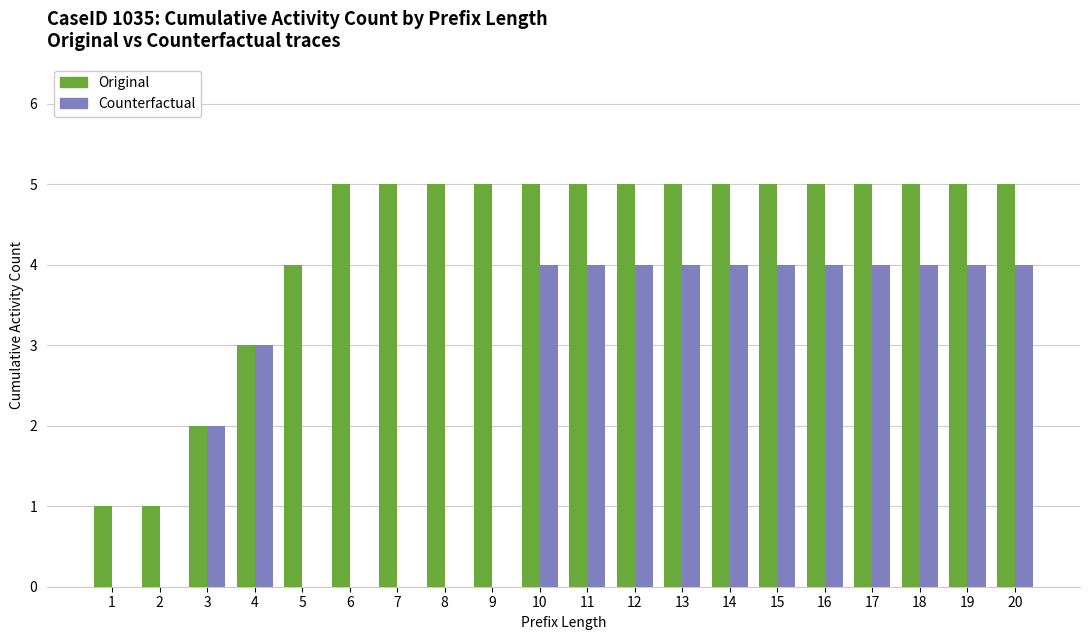

Reading left to right, list all the values displayed in this chart.

Original: 1	1	2	3	4	5	5	5	5	5	5	5	5	5	5	5	5	5	5	5
Counterfactual: 0	0	2	3	0	0	0	0	0	4	4	4	4	4	4	4	4	4	4	4